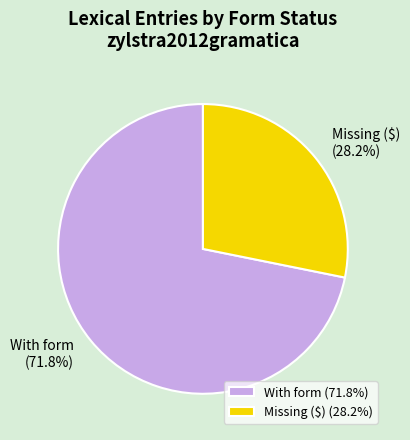

How much of the chart is everything except Missing ($) (28.2%)?

71.8%